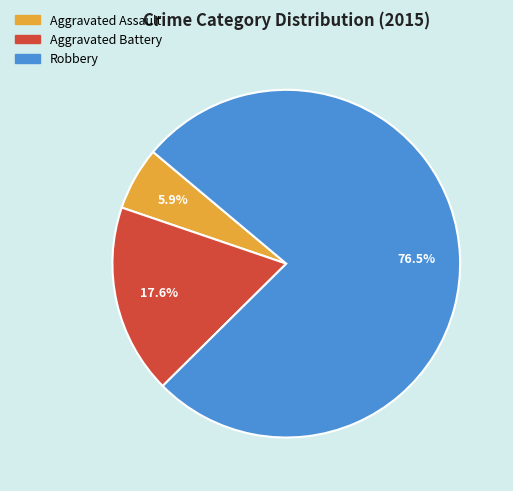

To the nearest percent, what is the difference between the Aggravated Assault and Aggravated Battery slice percentages?

12%